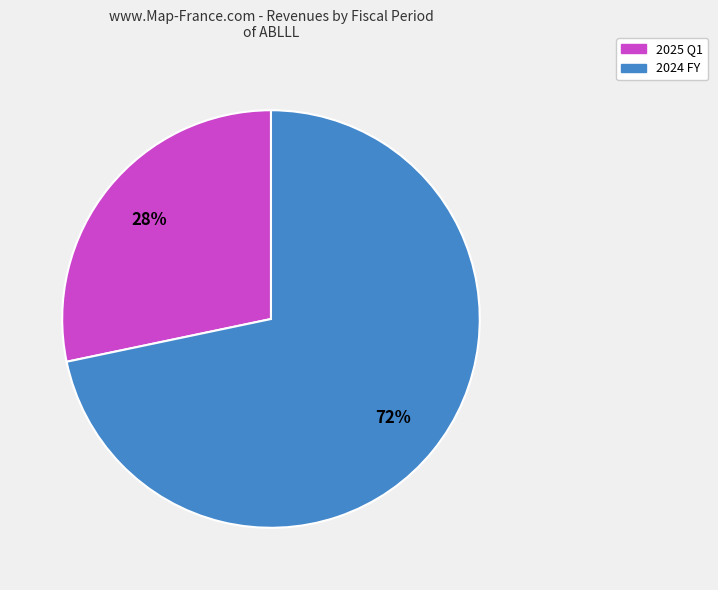

Is 2025 Q1 the majority of the pie?

No